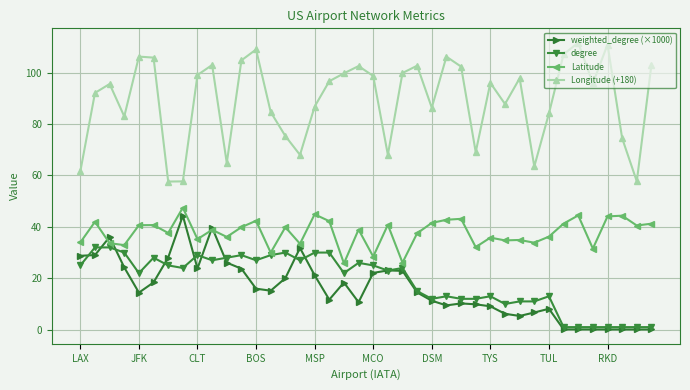

True or false: weighted_degree (×1000) has more than 0 interior local peaks.

True